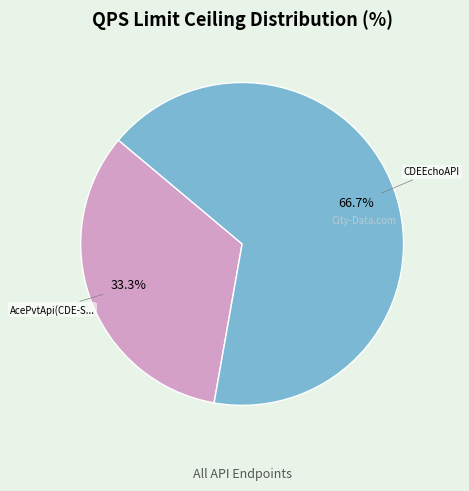

Is there any slice that represents more than half of the pie?

Yes